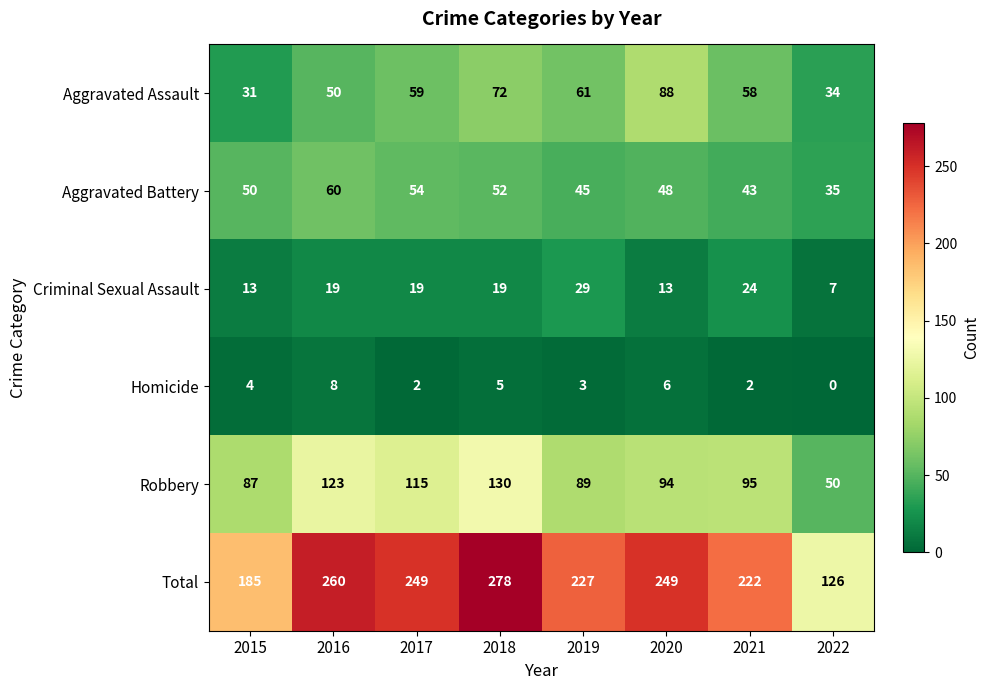

True or false: Aggravated Battery has a value of 43 at 2021.

True